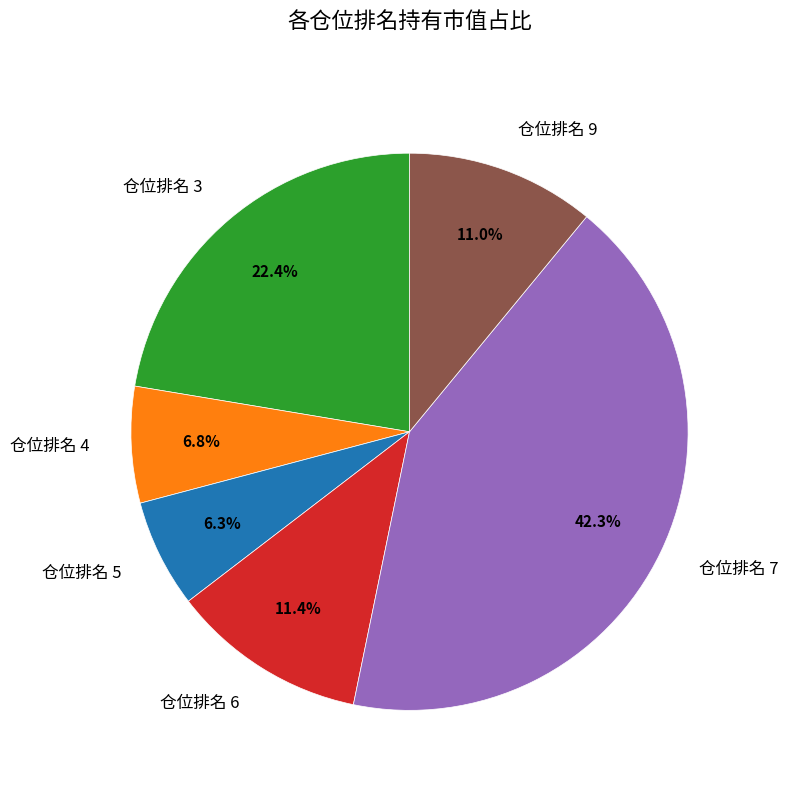

Do 仓位排名 9 and 仓位排名 6 together represent more than half of the pie?

No